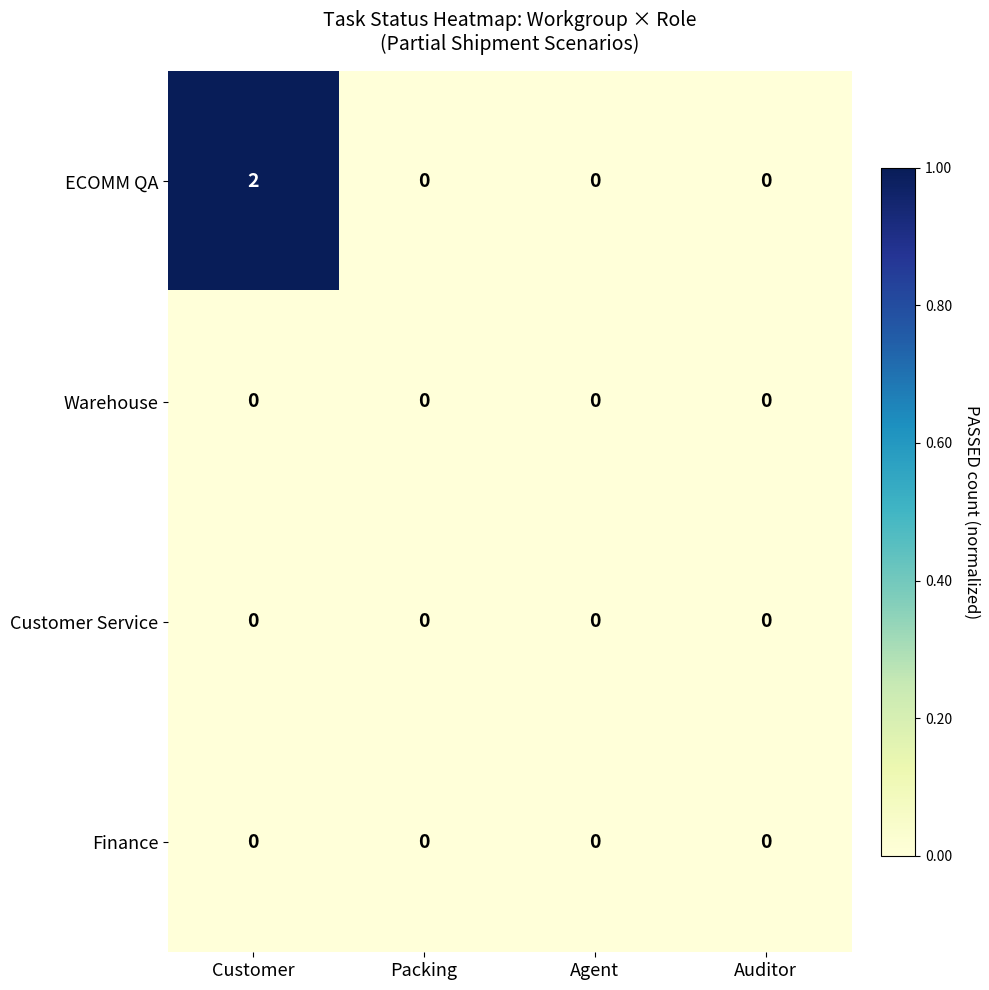

Reading left to right, extract all data points from this chart.

ECOMM QA: 2	0	0	0
Warehouse: 0	0	0	0
Customer Service: 0	0	0	0
Finance: 0	0	0	0